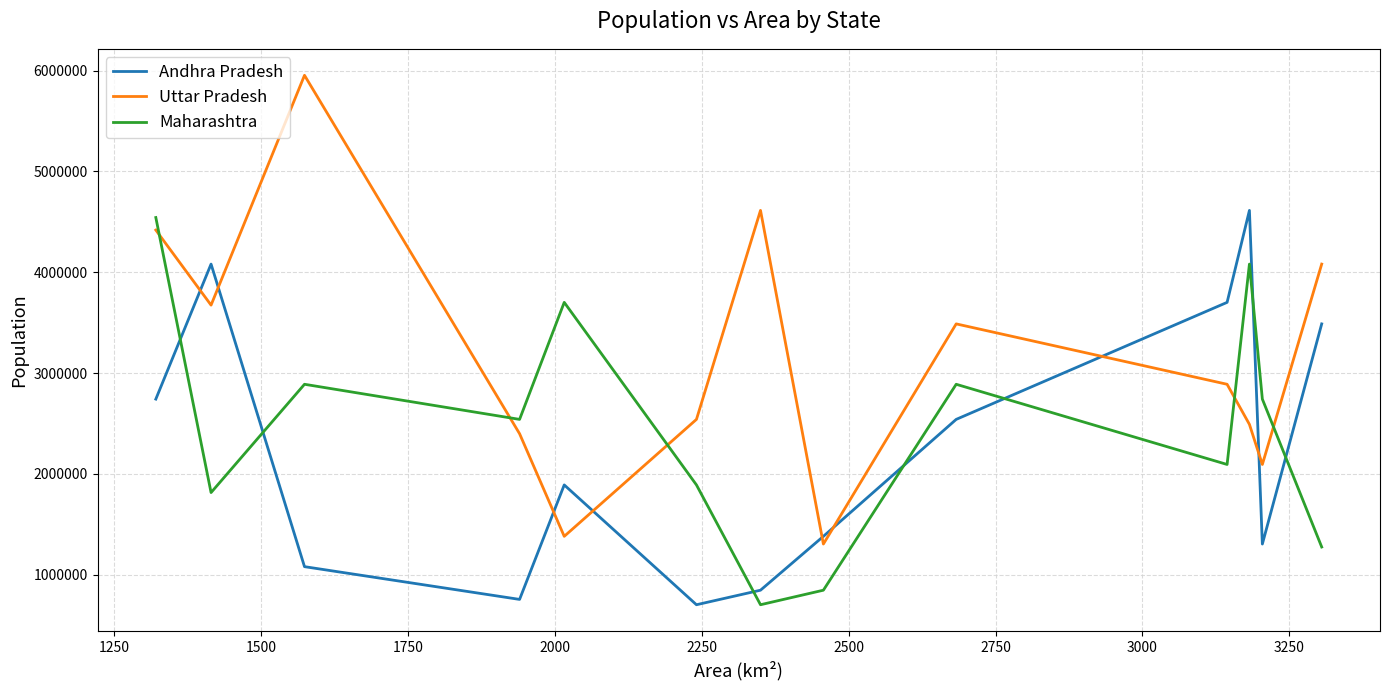

What is the maximum value for Uttar Pradesh?

5954391